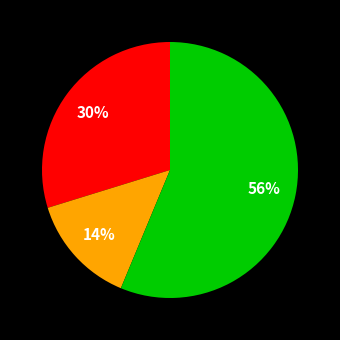

To the nearest percent, what is the average slice percentage?

33%